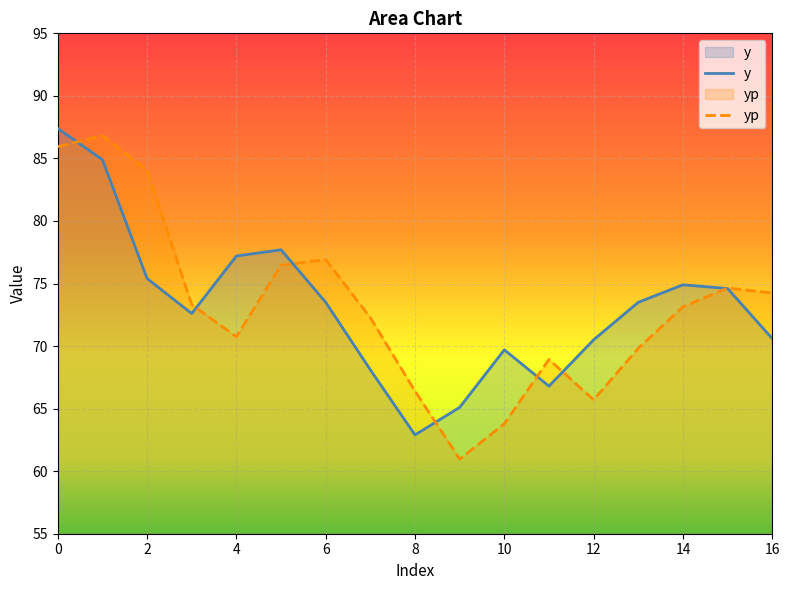

Rank the series by their maximum value, from highest to lowest.

y, yp